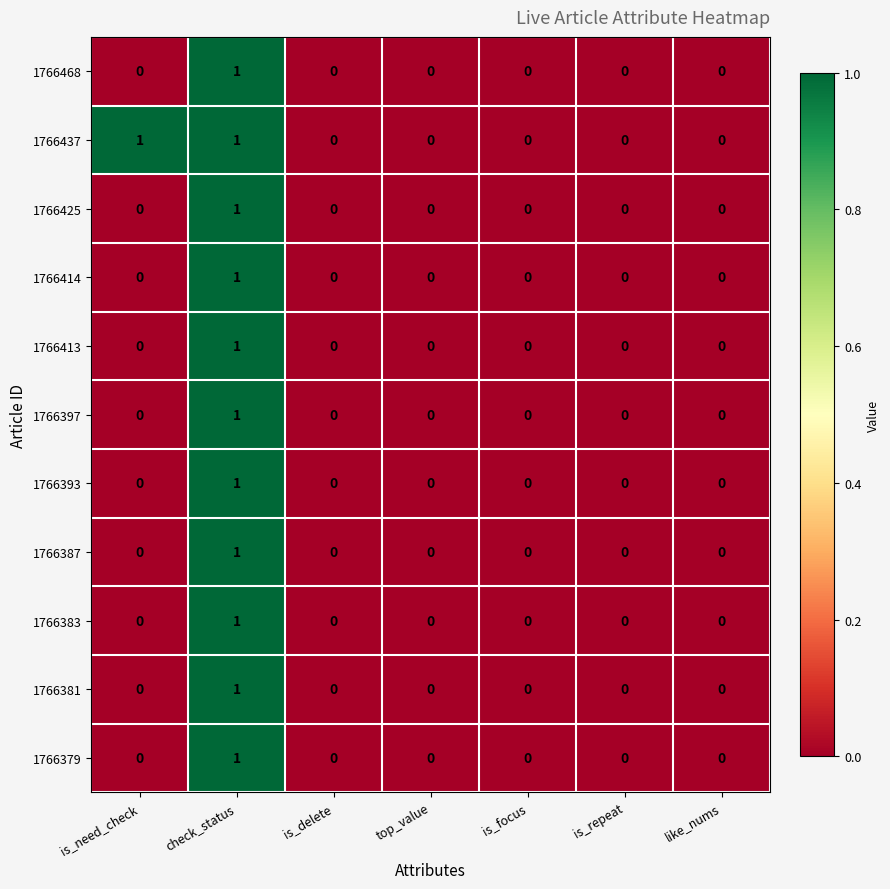

Count the 1766383 values in the range 0 to 1.

7